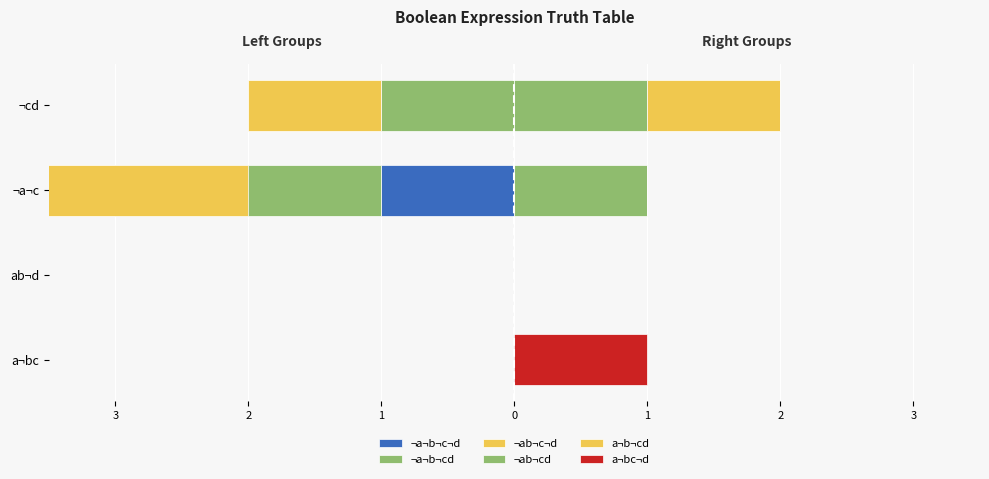

Rank the categories by ¬a¬b¬cd value from highest to lowest.

a¬bc, ab¬d, ¬cd, ¬a¬c